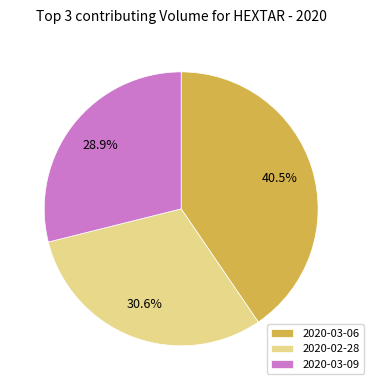

Is 2020-03-06 the majority of the pie?

No